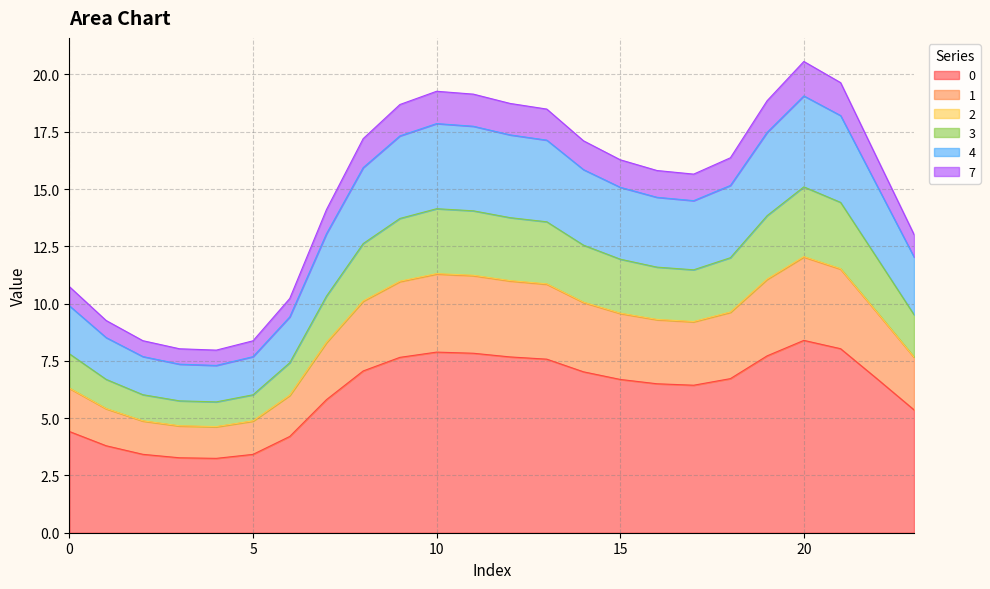

Rank the categories by 1 value from lowest to highest.

4, 3, 5, 2, 1, 6, 0, 23, 7, 17, 16, 15, 22, 18, 14, 8, 13, 9, 12, 19, 11, 10, 21, 20